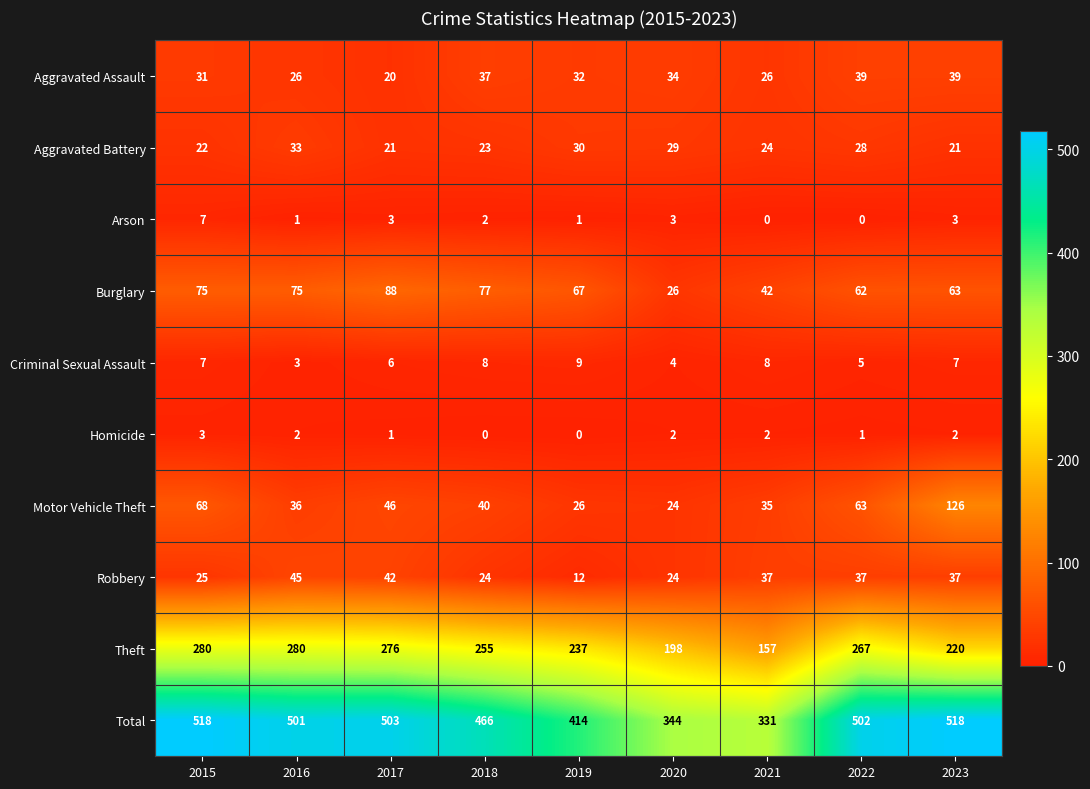

What is the maximum value shown in the chart?

518